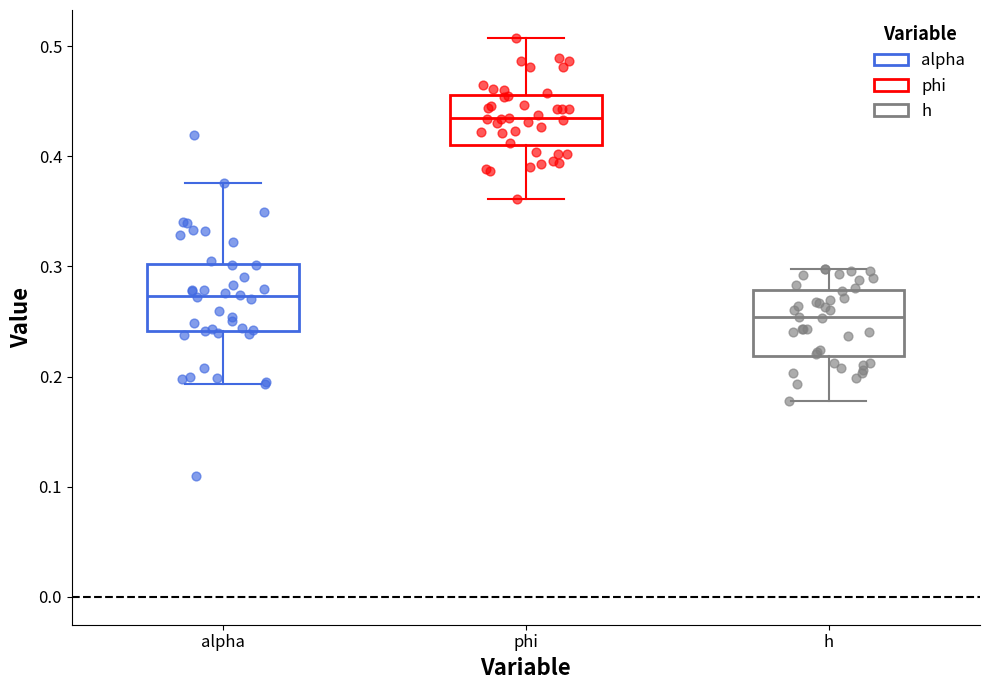

Where does the upper whisker of the box for h end on the y-axis? The values are not printed on the chart, so give them approximately, as read against the axis.

0.30